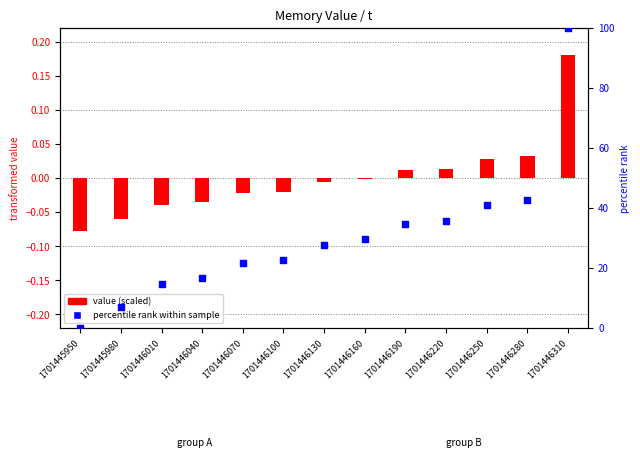

What is the total value across all series at 1701446160?

29.6